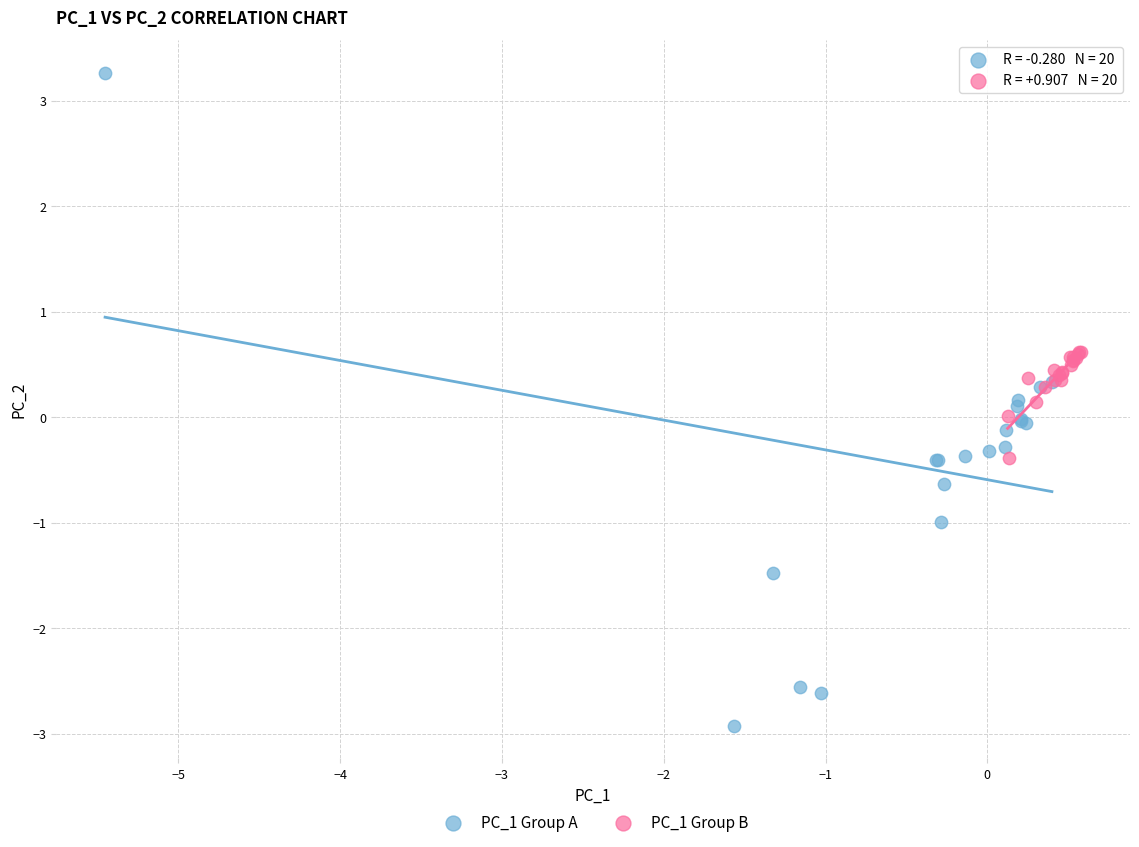

Which series reaches the maximum Y coordinate?

PC_1 Group A